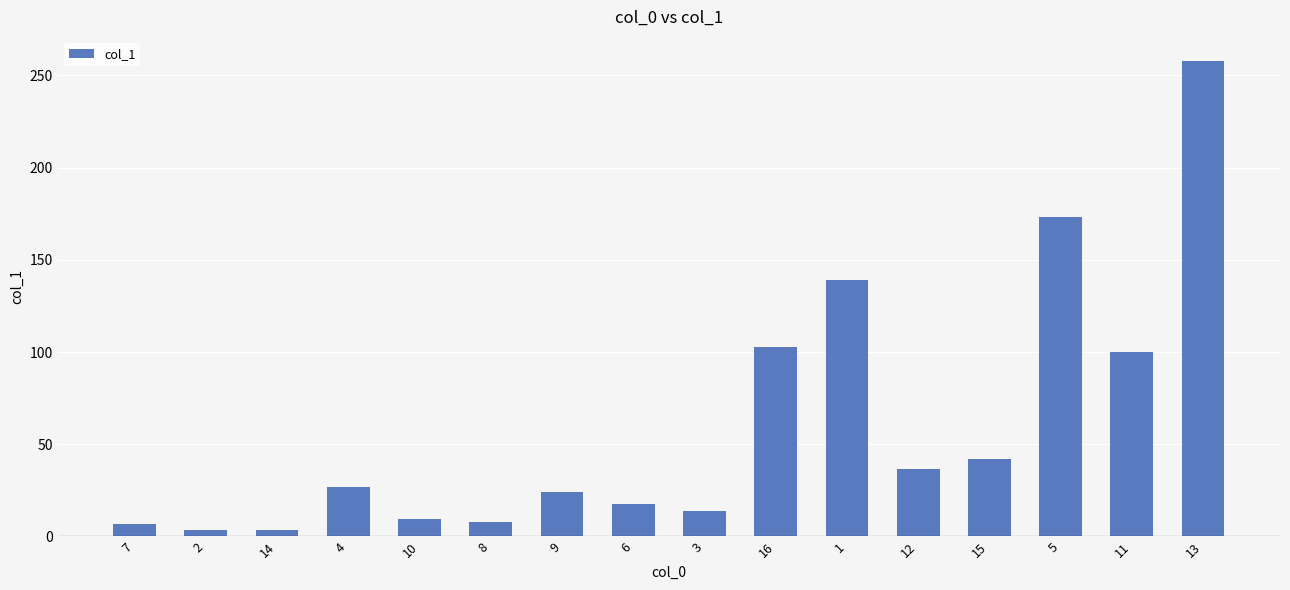

What is the difference between the values at 11 and 16?

2.9